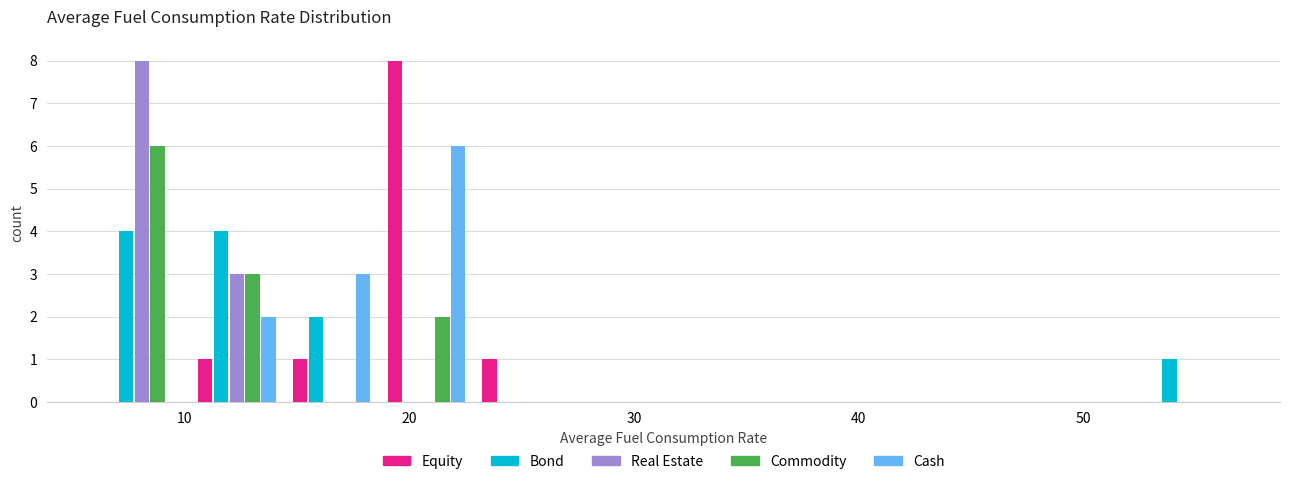

Reading left to right, transcribe this chart: for each range on the x-axis, give the height of each series' bar. Neither the bar edges nor the heights are printed on the chart, so give them approximately, as read against the axes.

6 to 10: Equity=0	Bond=4	Real Estate=8	Commodity=6	Cash=0
10 to 14: Equity=1	Bond=4	Real Estate=3	Commodity=3	Cash=2
14 to 19: Equity=1	Bond=2	Real Estate=0	Commodity=0	Cash=3
19 to 23: Equity=8	Bond=0	Real Estate=0	Commodity=2	Cash=6
23 to 27: Equity=1	Bond=0	Real Estate=0	Commodity=0	Cash=0
27 to 31: Equity=0	Bond=0	Real Estate=0	Commodity=0	Cash=0
31 to 36: Equity=0	Bond=0	Real Estate=0	Commodity=0	Cash=0
36 to 40: Equity=0	Bond=0	Real Estate=0	Commodity=0	Cash=0
40 to 44: Equity=0	Bond=0	Real Estate=0	Commodity=0	Cash=0
44 to 48: Equity=0	Bond=0	Real Estate=0	Commodity=0	Cash=0
48 to 52: Equity=0	Bond=0	Real Estate=0	Commodity=0	Cash=0
52 to 57: Equity=0	Bond=1	Real Estate=0	Commodity=0	Cash=0